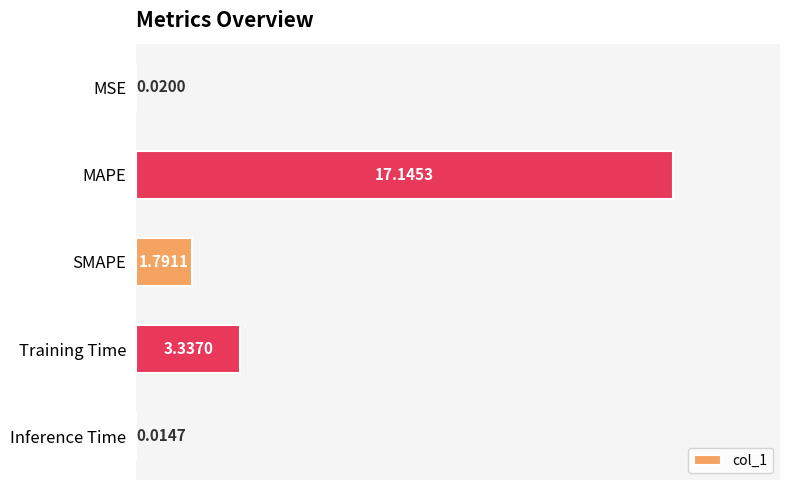

What is the change in value from MAPE to Inference Time?

-17.1